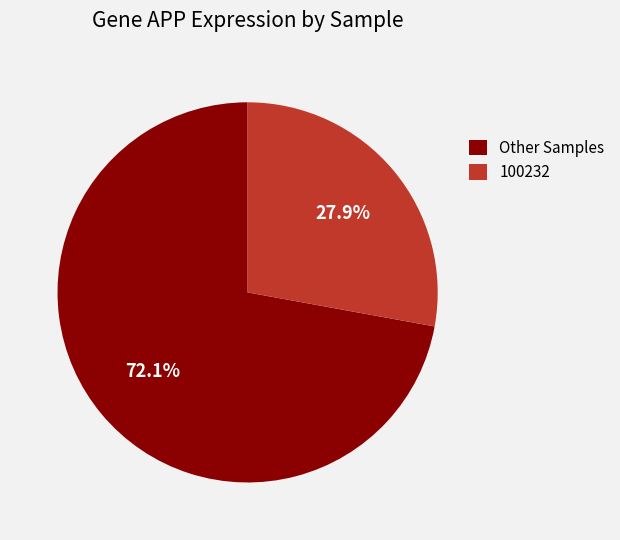

Rank the categories by value from highest to lowest.

Other Samples, 100232